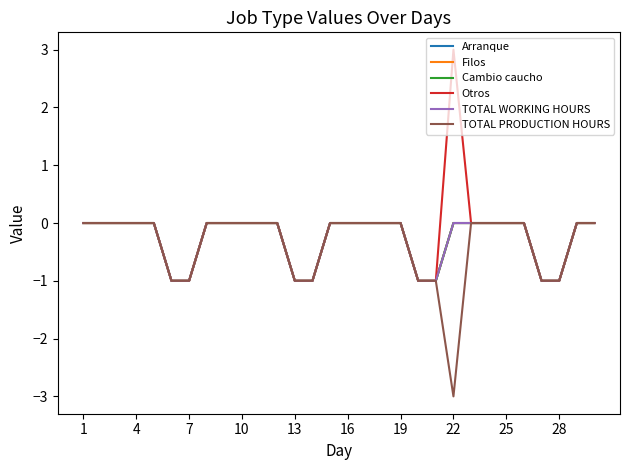

How many TOTAL WORKING HOURS values are between -1 and 0?

30